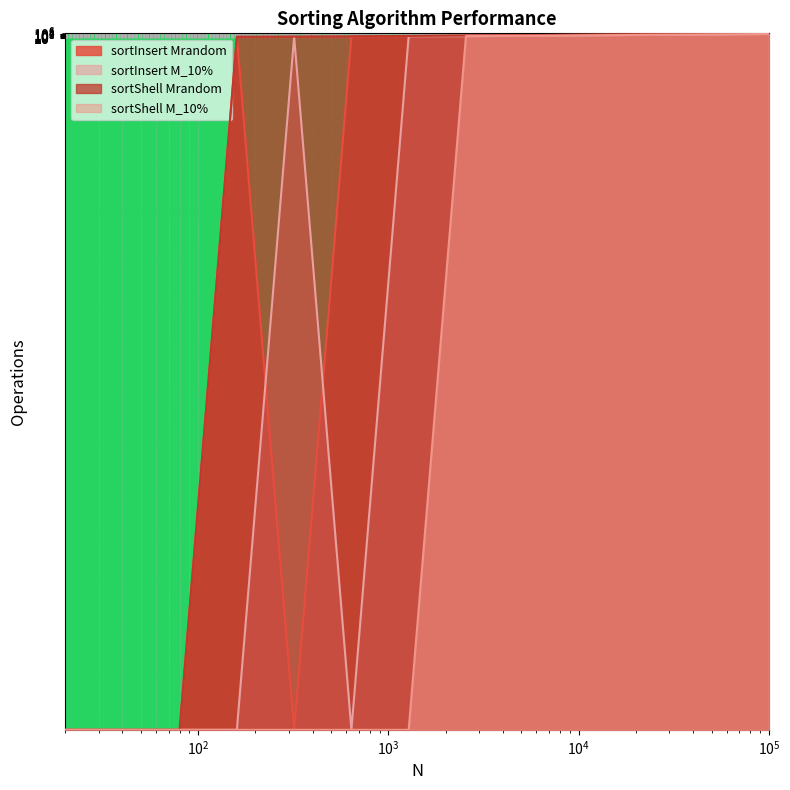

True or false: sortShell M_10% has more than 1 interior local peaks.

False